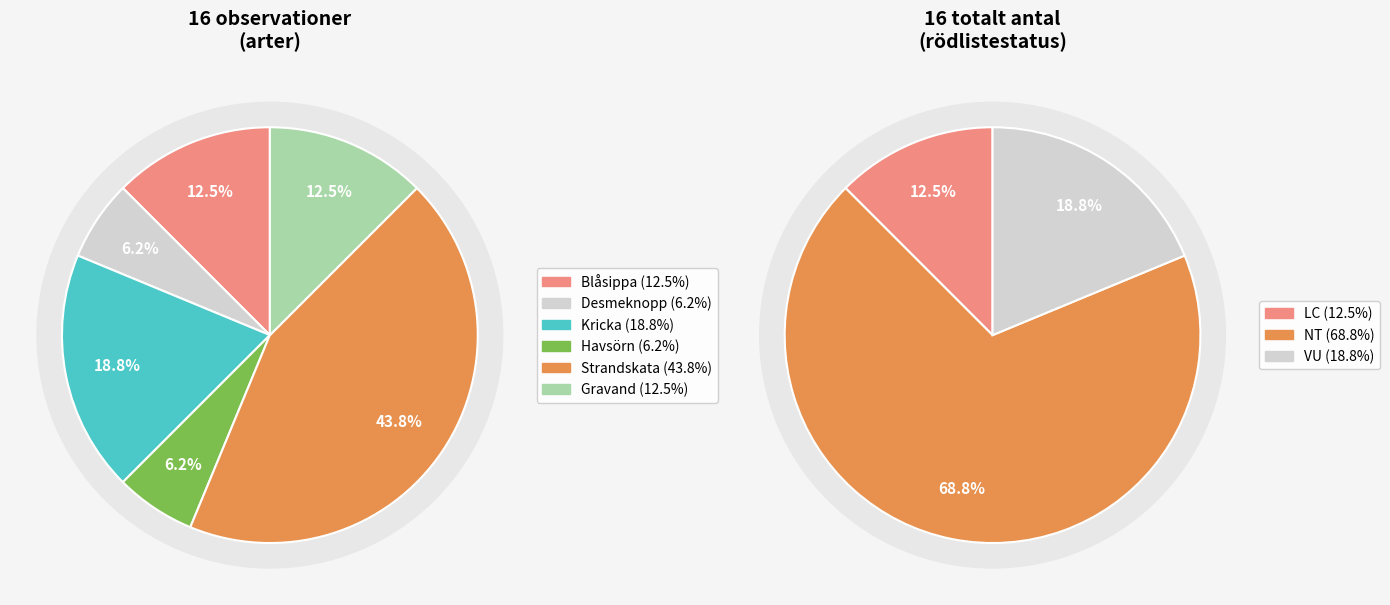

Which has a higher value, Blåsippa (LC) or Gravand (NT)?

Gravand (NT)